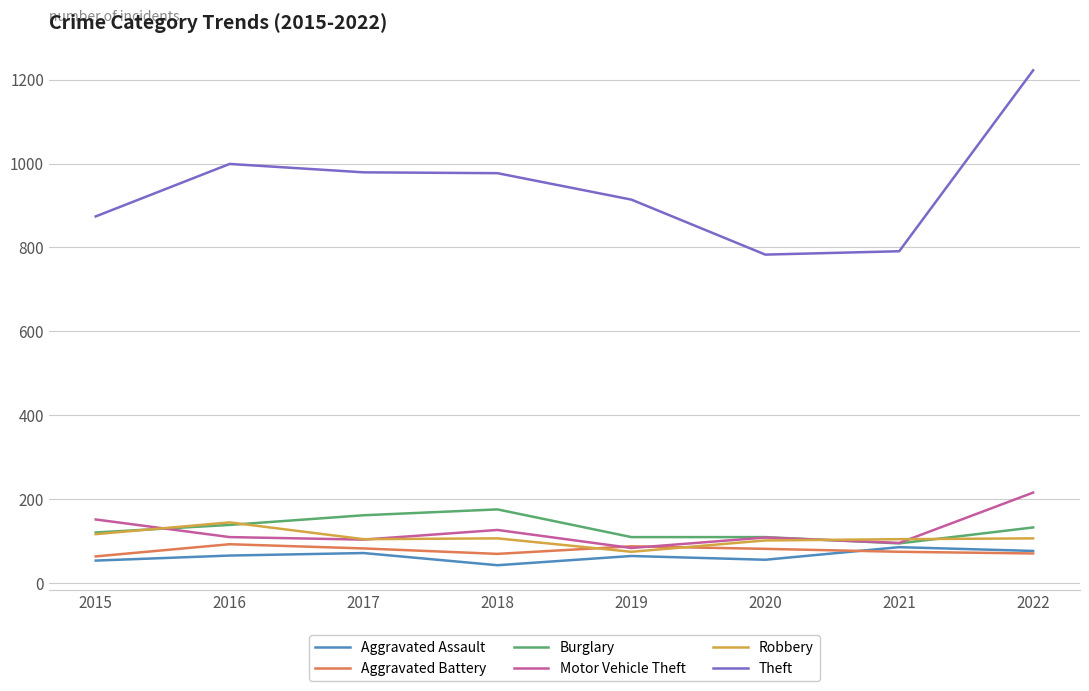

What is the lowest value of the Aggravated Battery series?

64